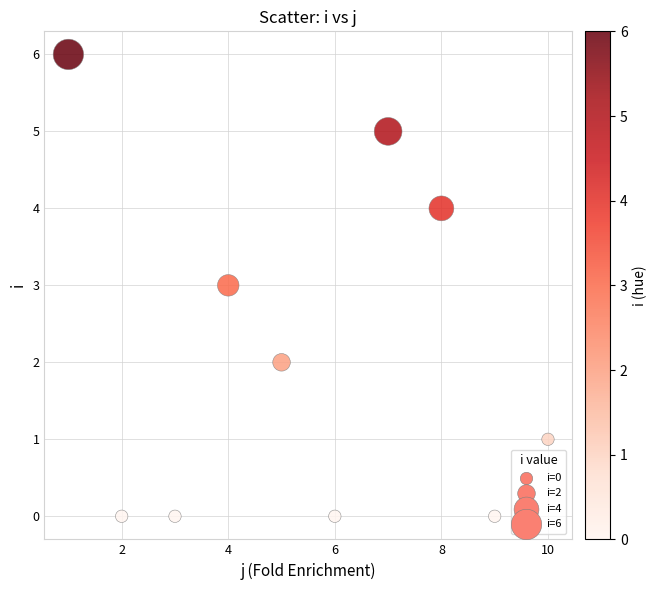

What is the average X value?

6